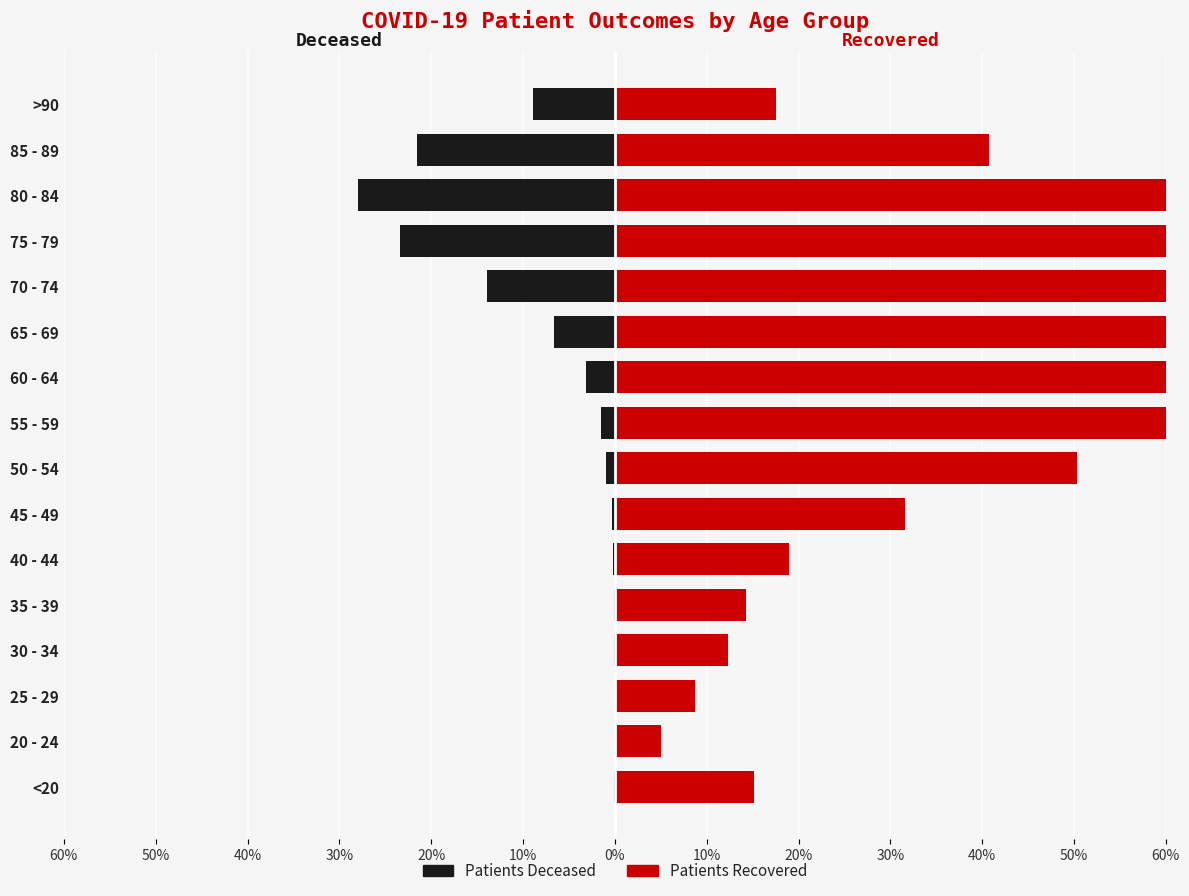

Which series has the largest total across all categories?

patients_recovered